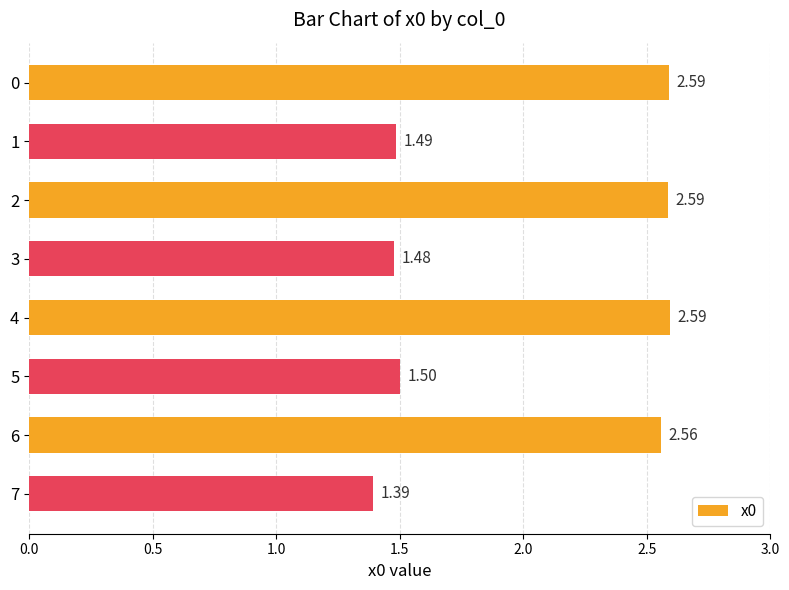

Between 4 and 3, which is larger?

4